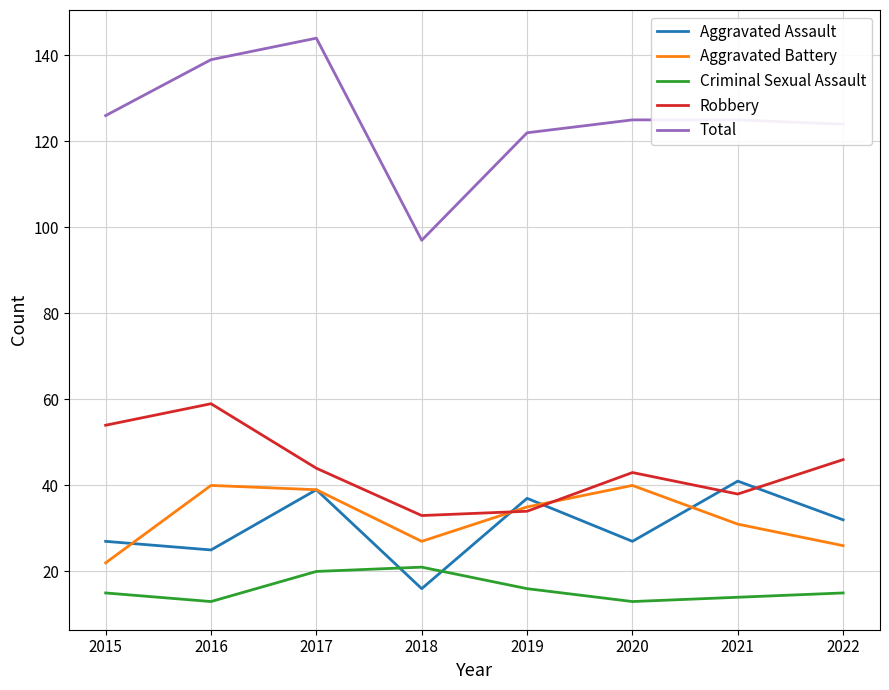

The Criminal Sexual Assault series shows 21 at 2018. True or false?

True